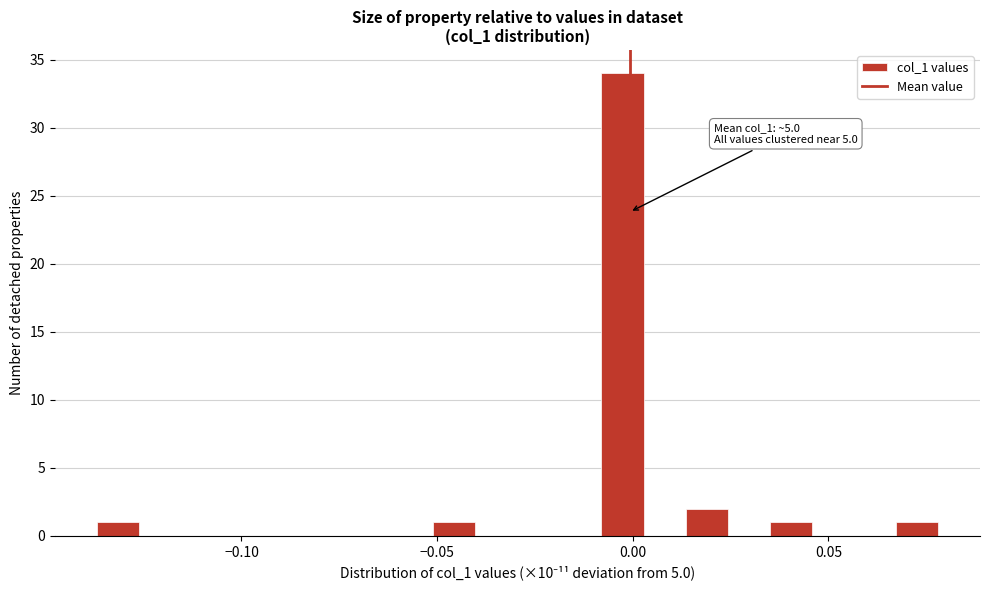

Read against the x-axis, roughly where is the centre of the tallest bar?

-0.005